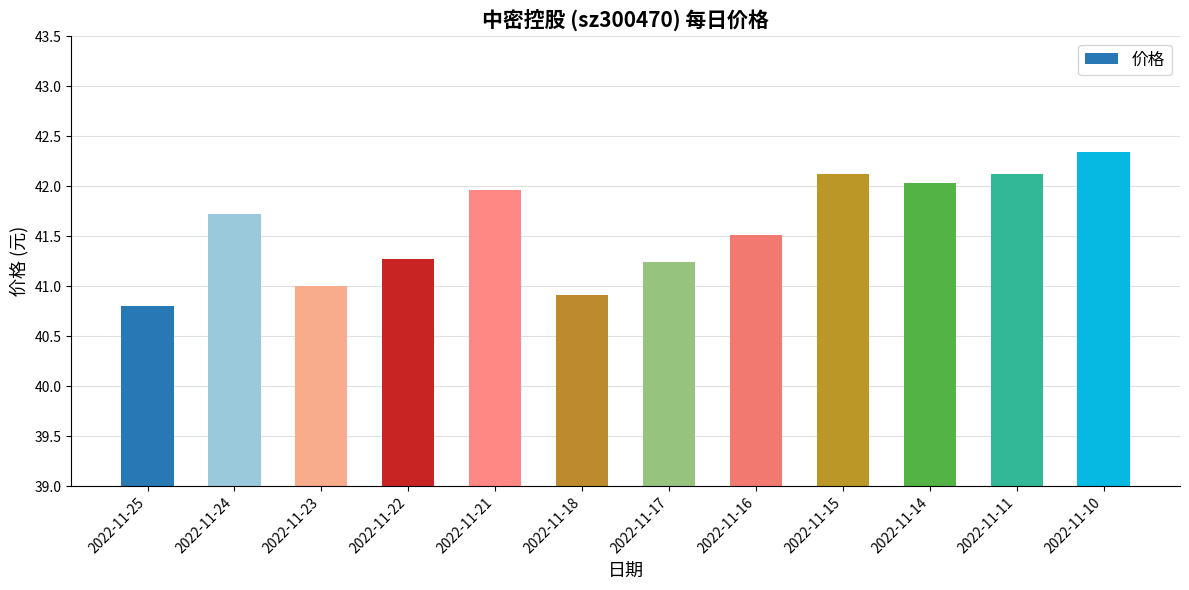

Is it true that the value at 2022-11-15 is 42.1?

True